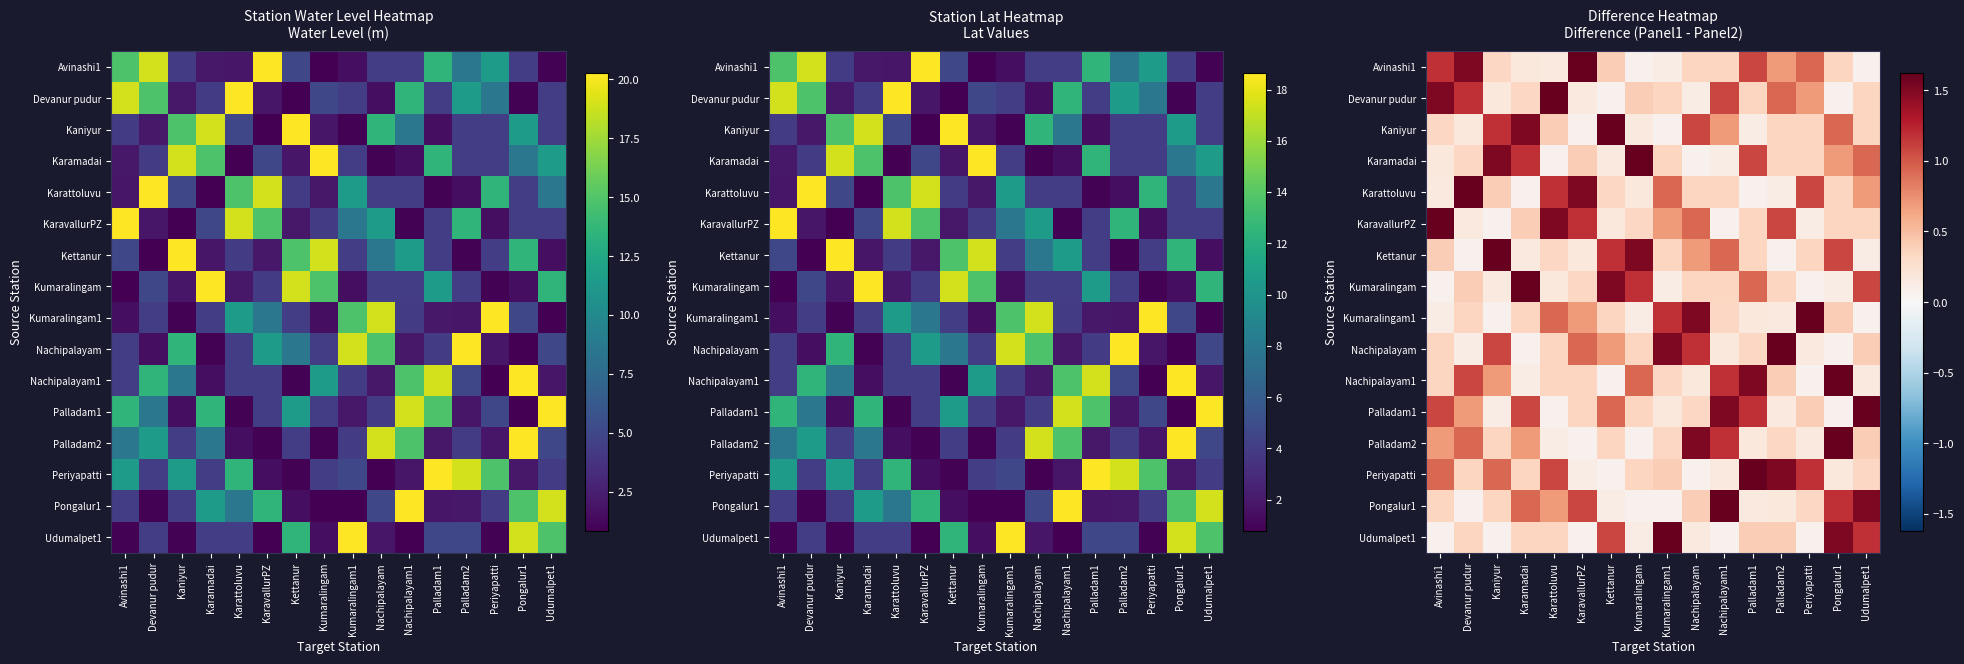

What is the total value across all series at Karamadai?

9.4